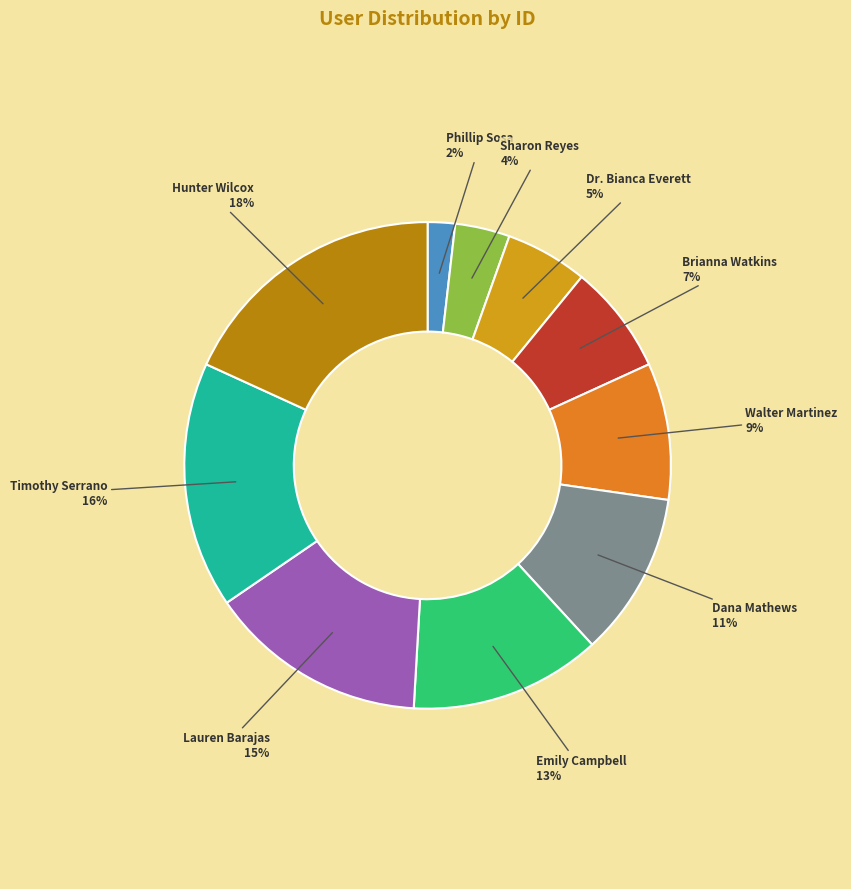

Is there any slice that represents more than half of the pie?

No